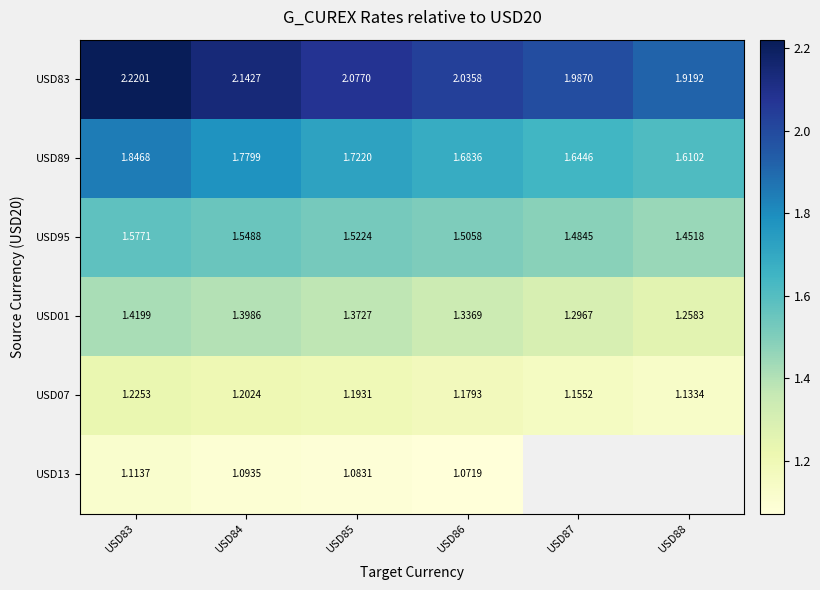

Is the value of USD95 at USD86 greater than the value of USD89 at USD85?

No